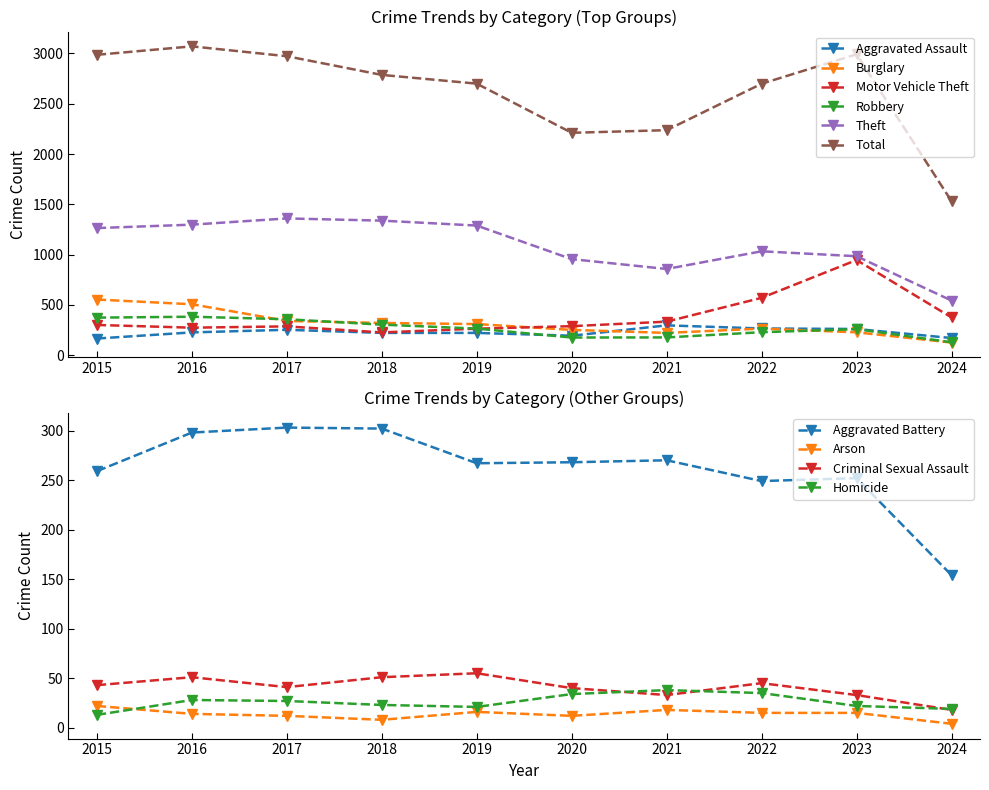

The value of Total at 2015 is 2987. True or false?

True